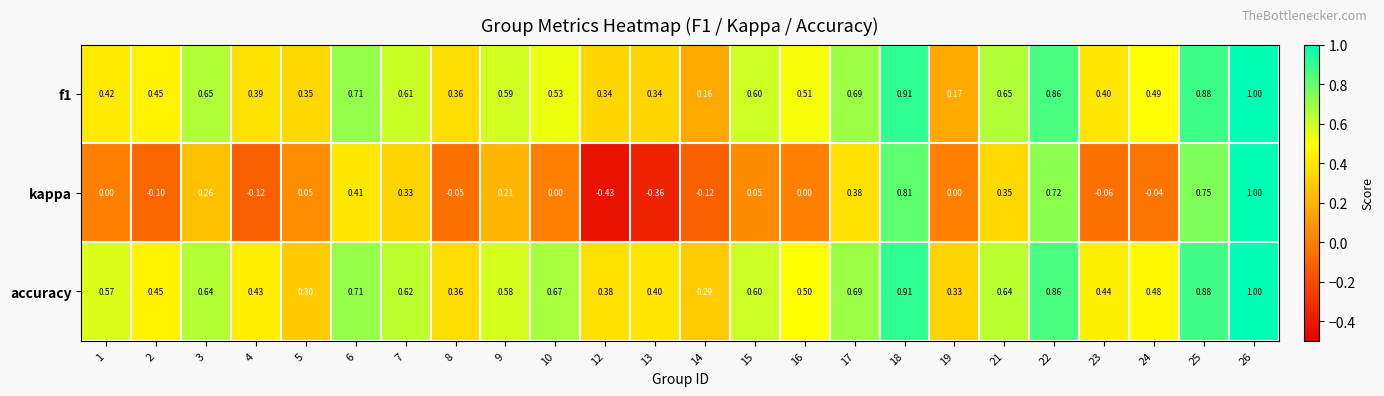

Rank the series at 16 from lowest to highest value.

kappa, accuracy, f1